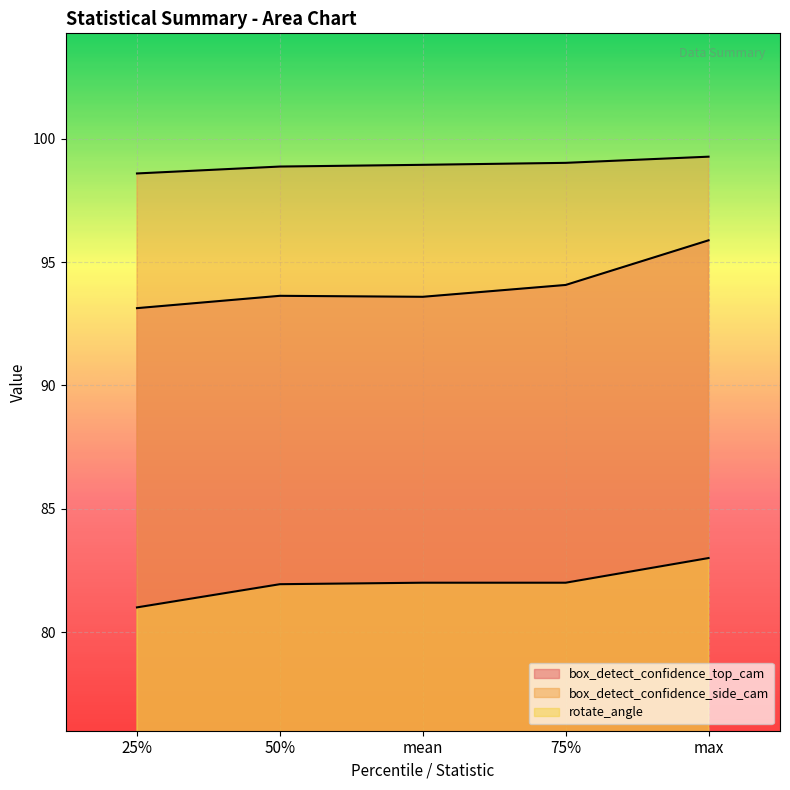

Reading right to left, what are all the values shown in this chart?

box_detect_confidence_top_cam: max=95.9	75%=94.1	mean=93.6	50%=93.6	25%=93.1
box_detect_confidence_side_cam: max=99.3	75%=99.0	mean=98.9	50%=98.9	25%=98.6
rotate_angle: max=83.0	75%=82.0	mean=82.0	50%=81.9	25%=81.0